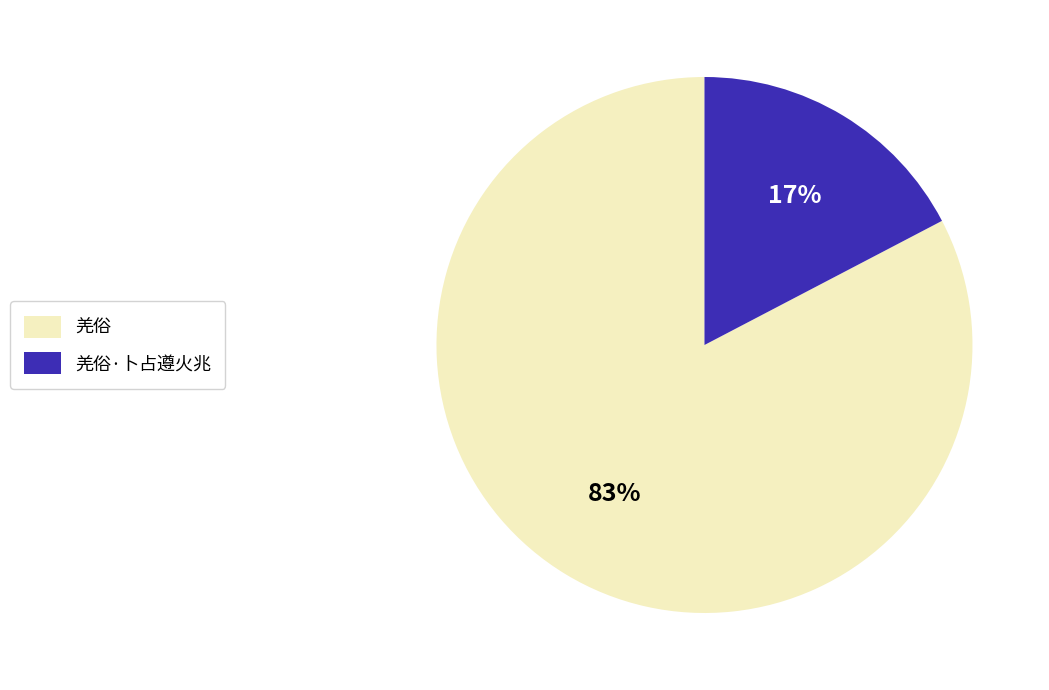

Approximately how many times larger is the value at 羌俗·卜占遵火兆 compared to 羌俗?

0.2